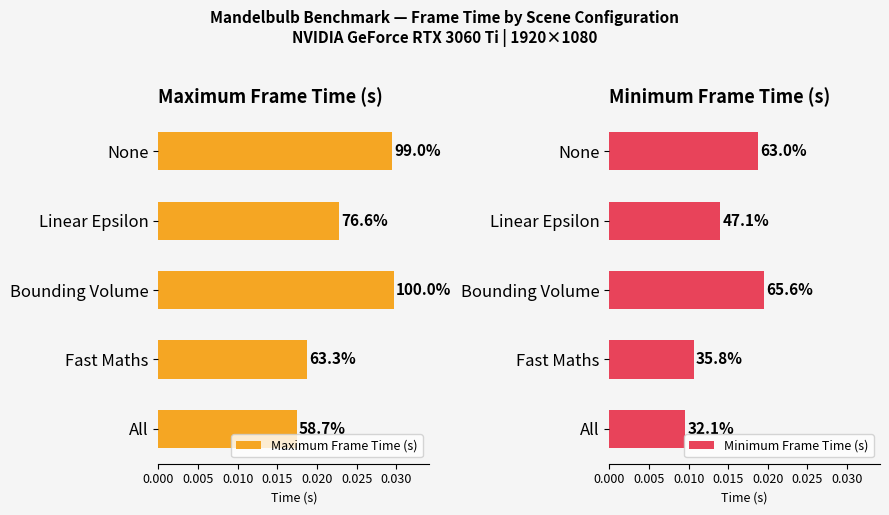

How many Maximum Frame Time (s) values are between 0 and 1?

5